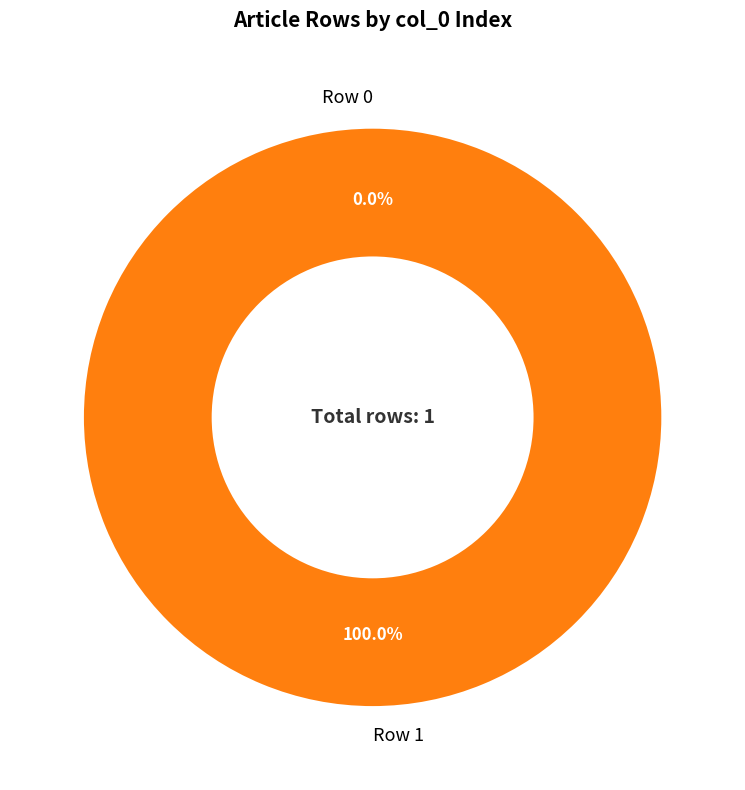

To the nearest percent, what is the average slice percentage?

50%